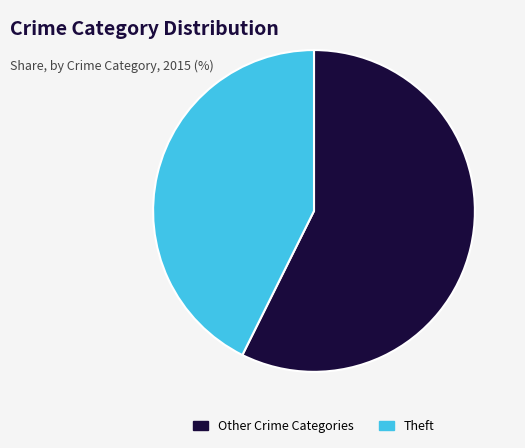

Which has a higher value, Other Crime Categories or Theft?

Other Crime Categories